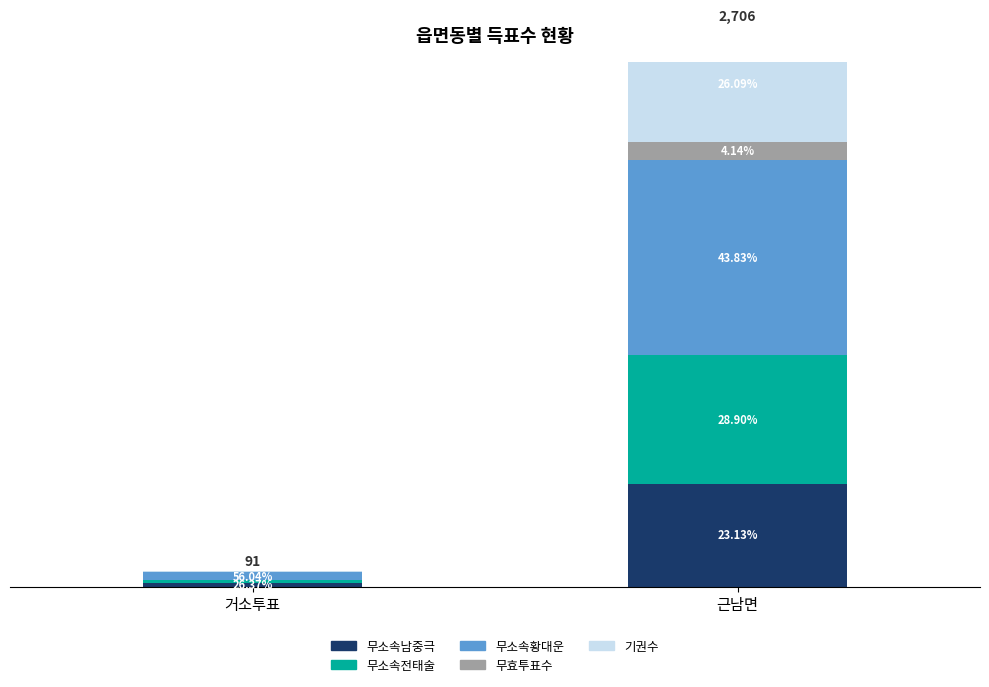

Count the number of categories in the chart.

2